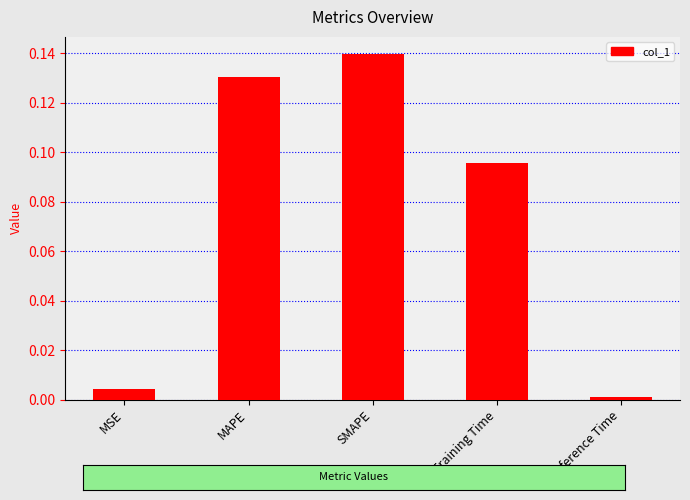

What is the label of the 2nd bar from the right?

Training Time